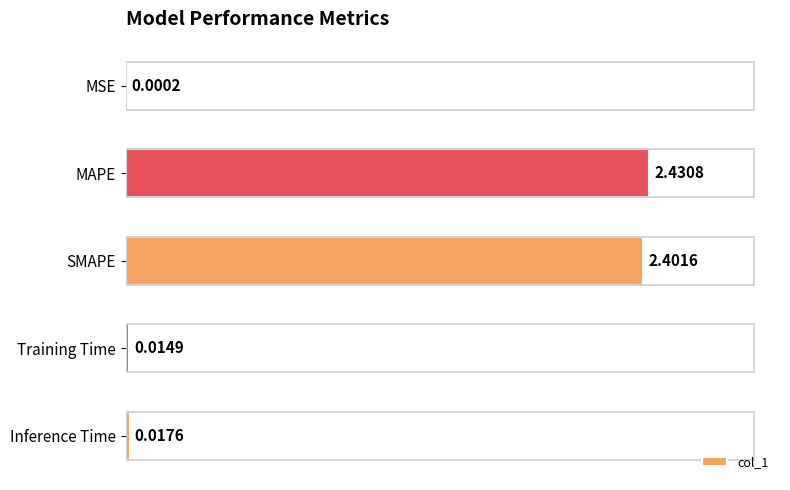

Which label corresponds to the largest value in the chart?

MAPE